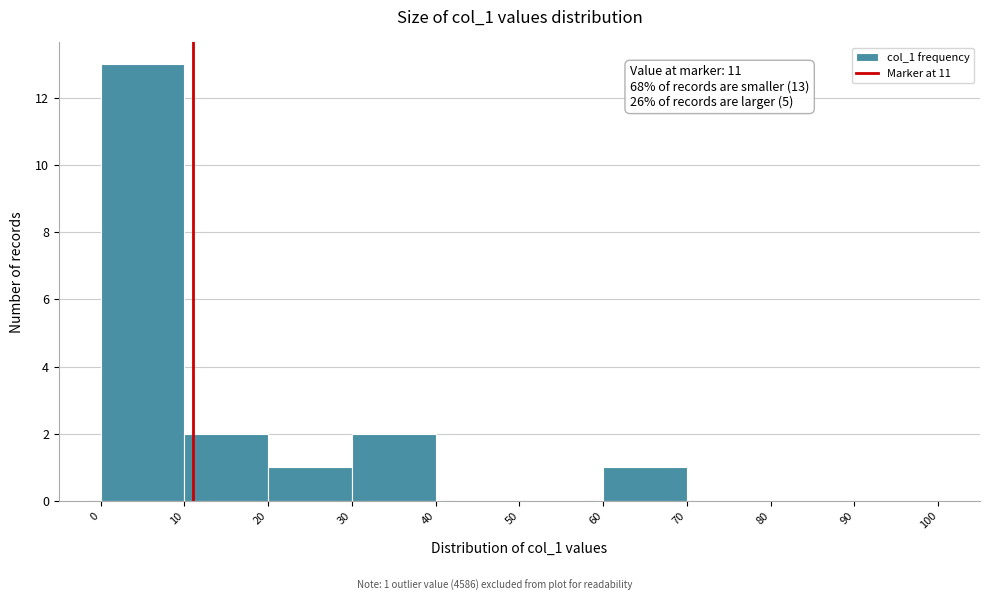

Over which range of the x-axis is the bar tallest?

0 to 10